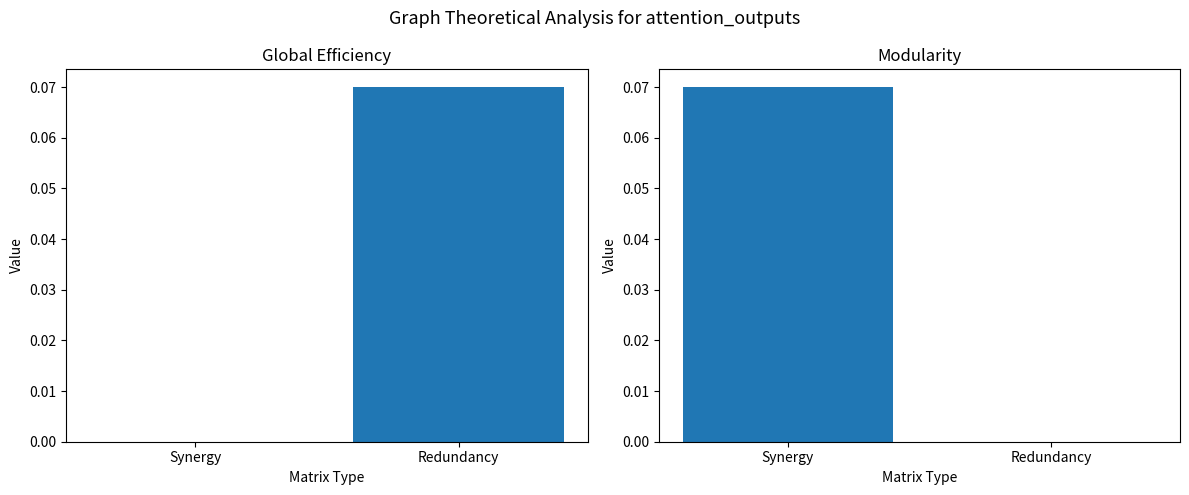

Reading left to right, transcribe all the data shown in this chart.

col_0: Synergy=0.0	Redundancy=0.1
col_3: Synergy=0.1	Redundancy=0.0